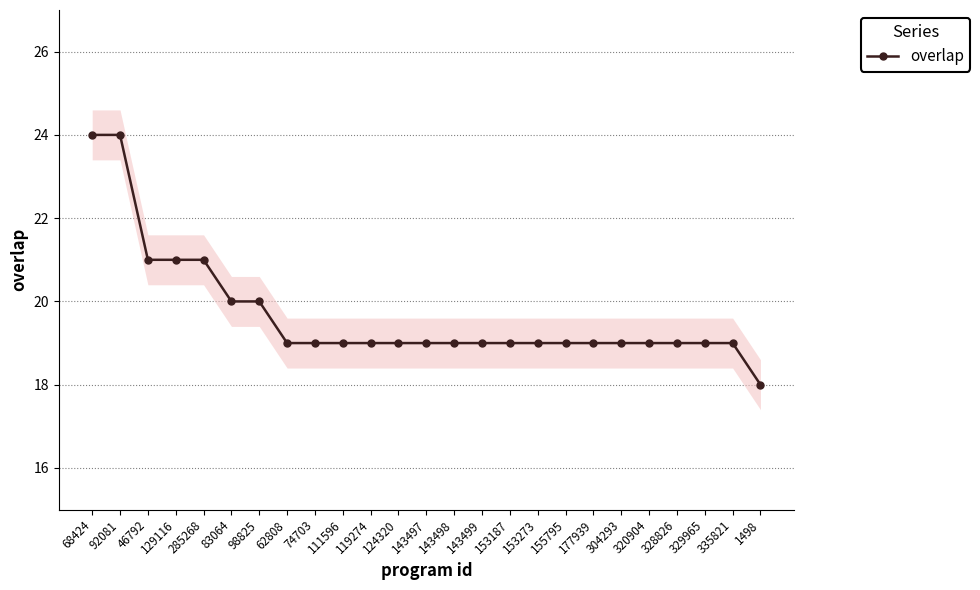

Read the value at 119274.

19